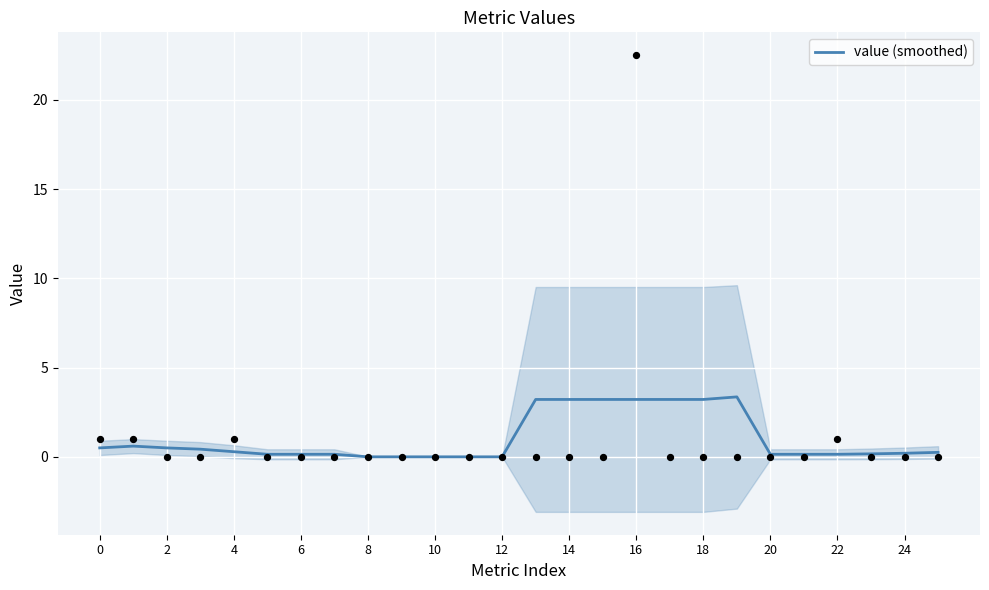

Is it true that value (smoothed) equals 3.2 at 18?

True